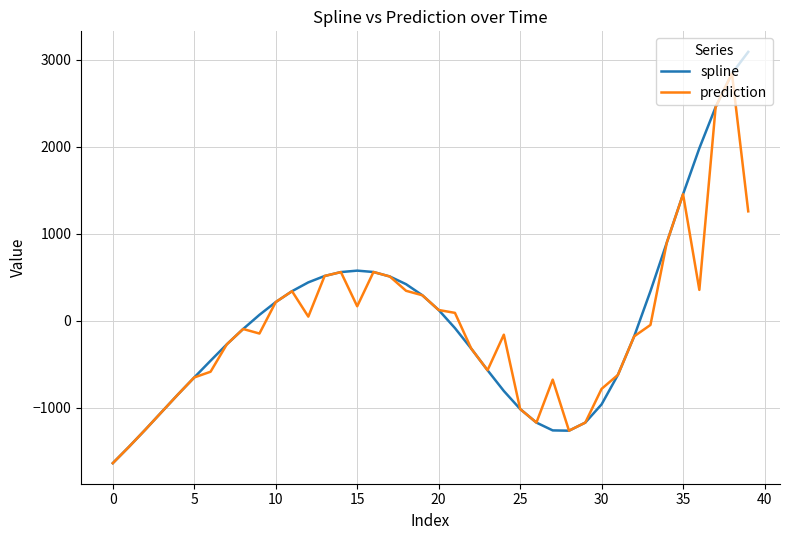

What is the smallest value displayed?

-1640.3